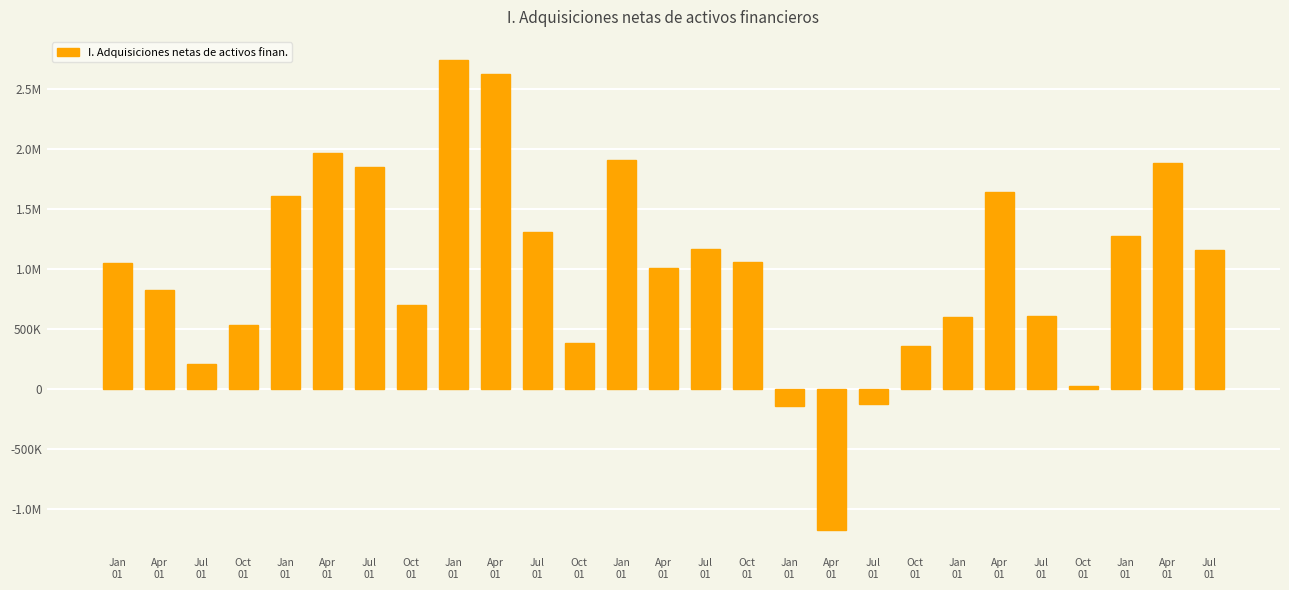

Does the chart contain any negative values?

Yes